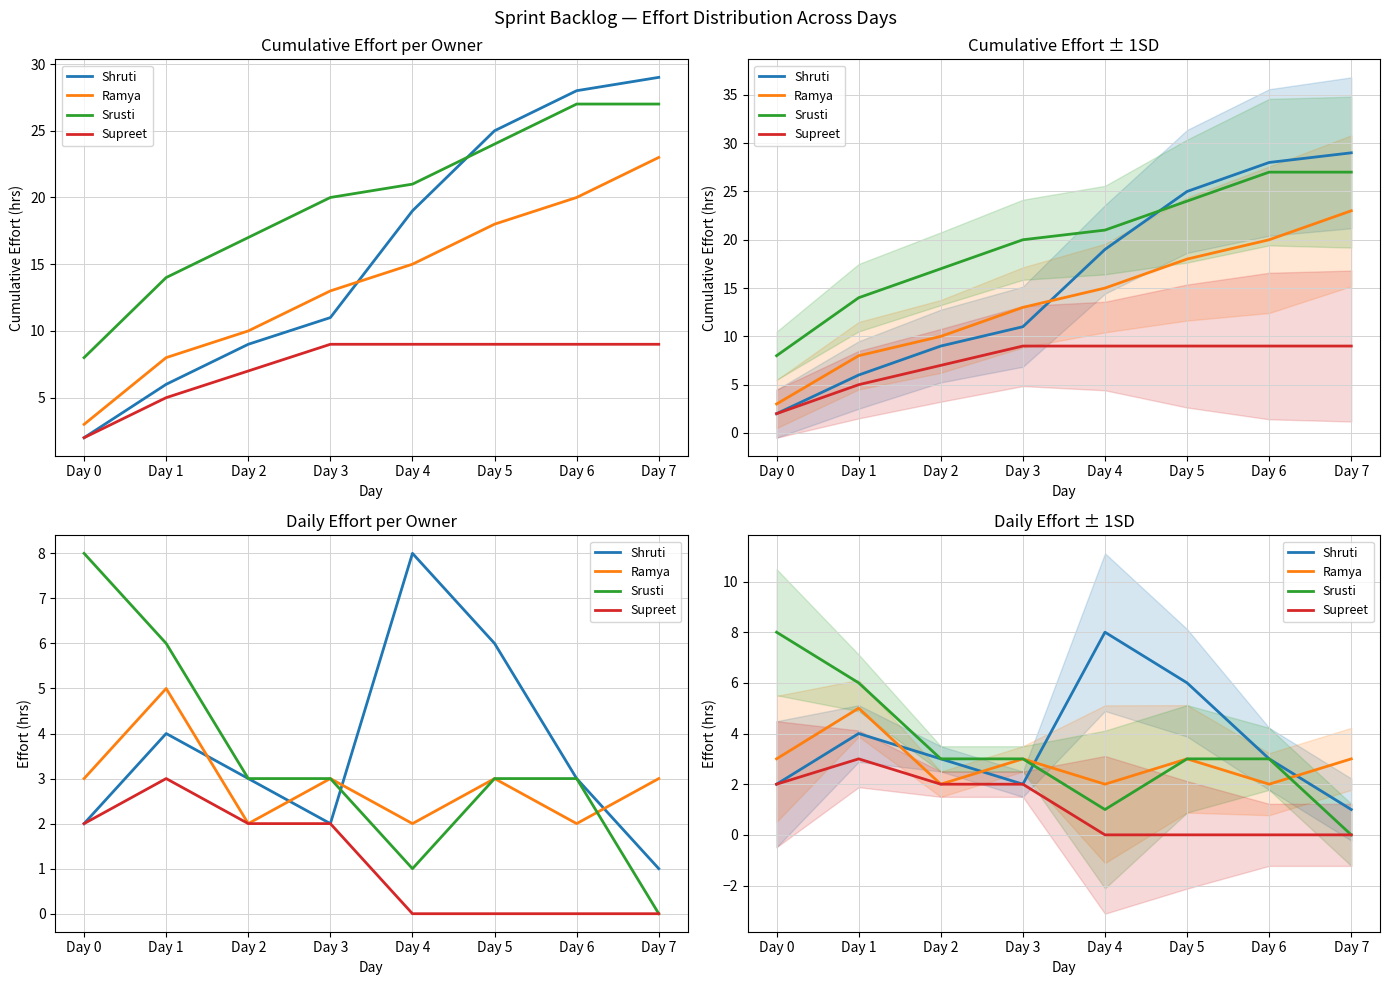

True or false: Supreet and Shruti intersect in this chart.

False